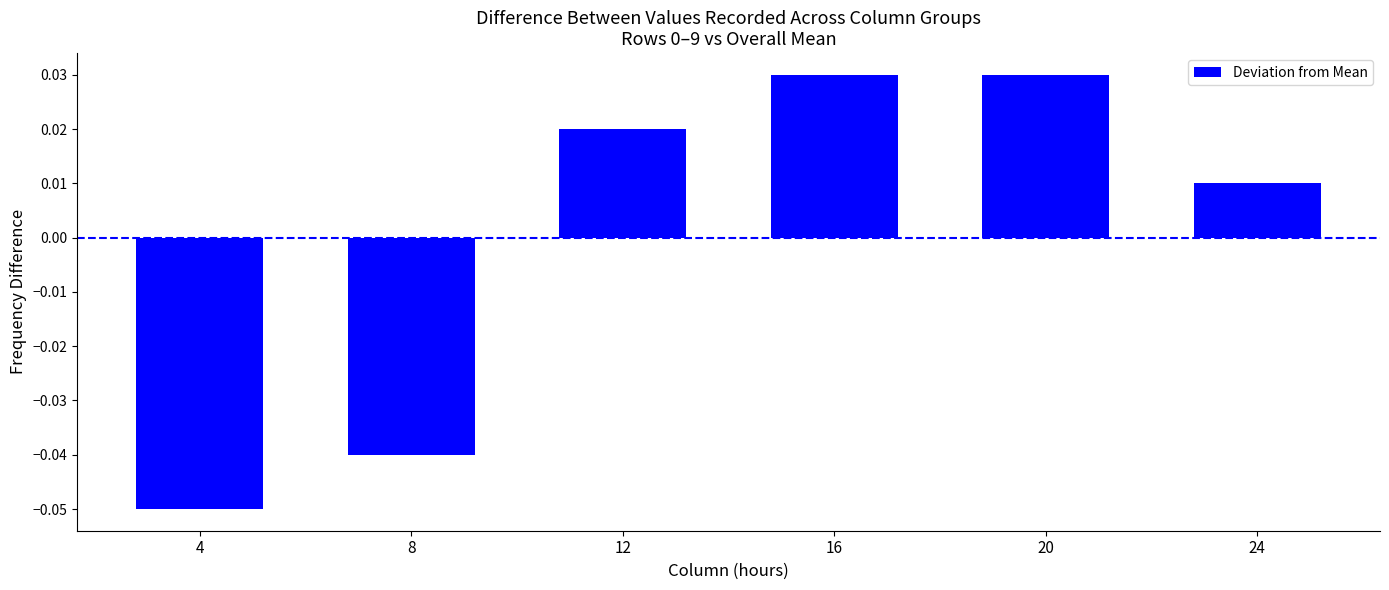

The chart shows a value of 0.1 at 16. True or false?

False